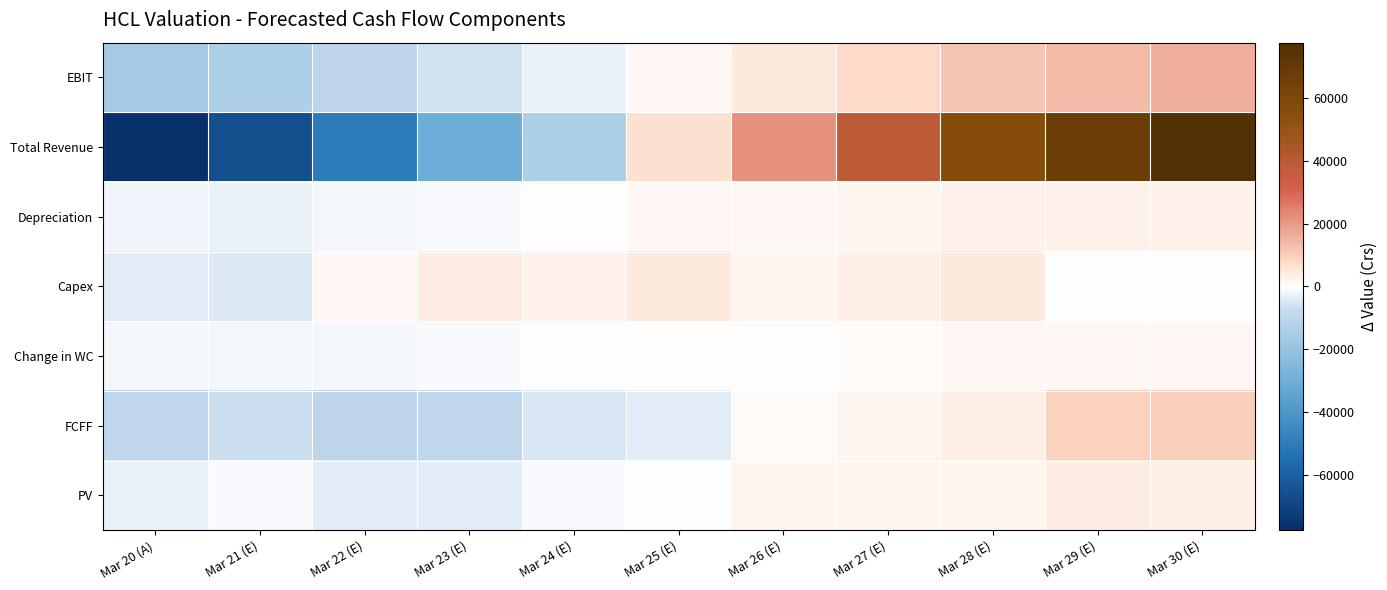

Reading right to left, what are all the values shown in this chart?

EBIT: Mar 30 (E)=15781.4	Mar 29 (E)=13625.7	Mar 28 (E)=11570.9	Mar 27 (E)=7829.0	Mar 26 (E)=4421.7	Mar 25 (E)=1319.1	Mar 24 (E)=-2737.0	Mar 23 (E)=-6272.3	Mar 22 (E)=-10212.0	Mar 21 (E)=-13504.9	Mar 20 (A)=-15781.4
Total Revenue: Mar 30 (E)=77643.1	Mar 29 (E)=67037.3	Mar 28 (E)=56928.1	Mar 27 (E)=38517.9	Mar 26 (E)=21754.3	Mar 25 (E)=6490.1	Mar 24 (E)=-13465.9	Mar 23 (E)=-30859.2	Mar 22 (E)=-50242.4	Mar 21 (E)=-66442.9	Mar 20 (A)=-77643.1
Depreciation: Mar 30 (E)=2526.9	Mar 29 (E)=2533.9	Mar 28 (E)=2522.2	Mar 27 (E)=2128.8	Mar 26 (E)=1740.3	Mar 25 (E)=1358.9	Mar 24 (E)=212.1	Mar 23 (E)=-756.0	Mar 22 (E)=-1740.4	Mar 21 (E)=-2533.9	Mar 20 (A)=-2244.7
Capex: Mar 30 (E)=275.1	Mar 29 (E)=-288.1	Mar 28 (E)=4640.0	Mar 27 (E)=3173.6	Mar 26 (E)=1838.4	Mar 25 (E)=4748.4	Mar 24 (E)=2629.1	Mar 23 (E)=3916.1	Mar 22 (E)=1343.1	Mar 21 (E)=-4748.4	Mar 20 (A)=-3866.4
Change in WC: Mar 30 (E)=1703.5	Mar 29 (E)=1497.7	Mar 28 (E)=1298.7	Mar 27 (E)=878.9	Mar 26 (E)=492.0	Mar 25 (E)=135.4	Mar 24 (E)=-355.1	Mar 23 (E)=-787.6	Mar 22 (E)=-1284.0	Mar 21 (E)=-1703.5	Mar 20 (A)=-1414.6
FCFF: Mar 30 (E)=10271.6	Mar 29 (E)=9538.5	Mar 28 (E)=3359.5	Mar 27 (E)=2232.8	Mar 26 (E)=1181.3	Mar 25 (E)=-3925.2	Mar 24 (E)=-5301.5	Mar 23 (E)=-9598.9	Mar 22 (E)=-10271.6	Mar 21 (E)=-6859.1	Mar 20 (A)=-9334.4
PV: Mar 30 (E)=3626.3	Mar 29 (E)=4121.2	Mar 28 (E)=1927.5	Mar 27 (E)=2015.4	Mar 26 (E)=2108.5	Mar 25 (E)=-452.1	Mar 24 (E)=-916.8	Mar 23 (E)=-3757.4	Mar 22 (E)=-4121.2	Mar 21 (E)=-828.5	Mar 20 (A)=-2834.4